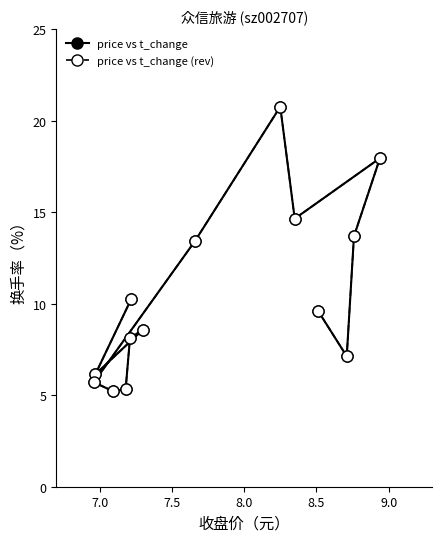

What is the value of the price vs t_change point at the 13th from the left?

13.7